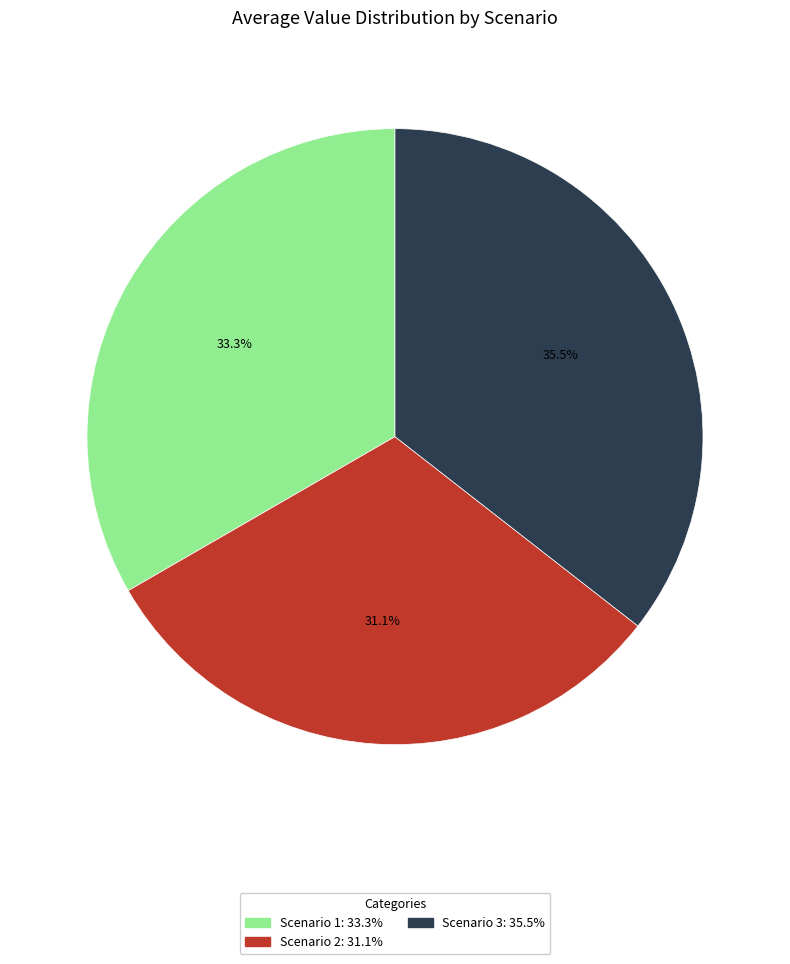

Which category has the smallest portion of the pie?

Scenario 2